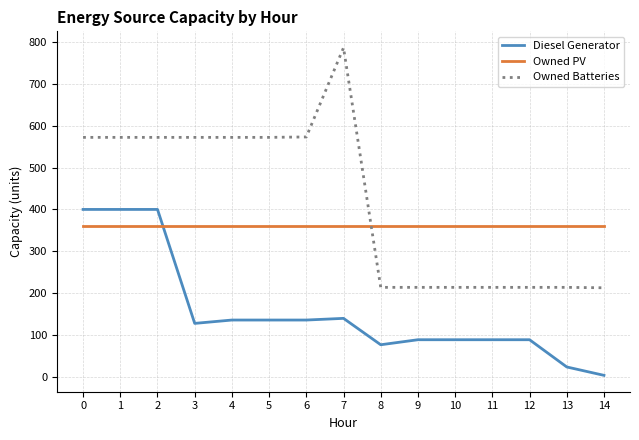

What is the maximum value shown in the chart?

786